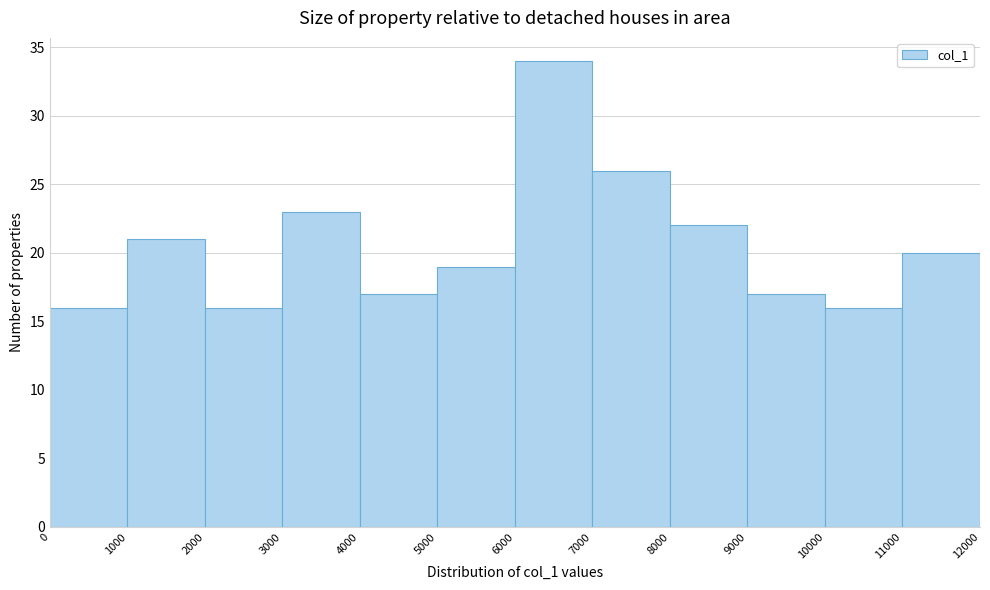

Reading left to right, list every bar in this chart as the range it spans on the x-axis followed by its height. The values are not printed on the chart, so give them approximately, as read against the axis.

0 to 1000: 16
1000 to 2000: 21
2000 to 3000: 16
3000 to 4000: 23
4000 to 5000: 17
5000 to 6000: 19
6000 to 7000: 34
7000 to 8000: 26
8000 to 9000: 22
9000 to 10000: 17
10000 to 11000: 16
11000 to 12000: 20